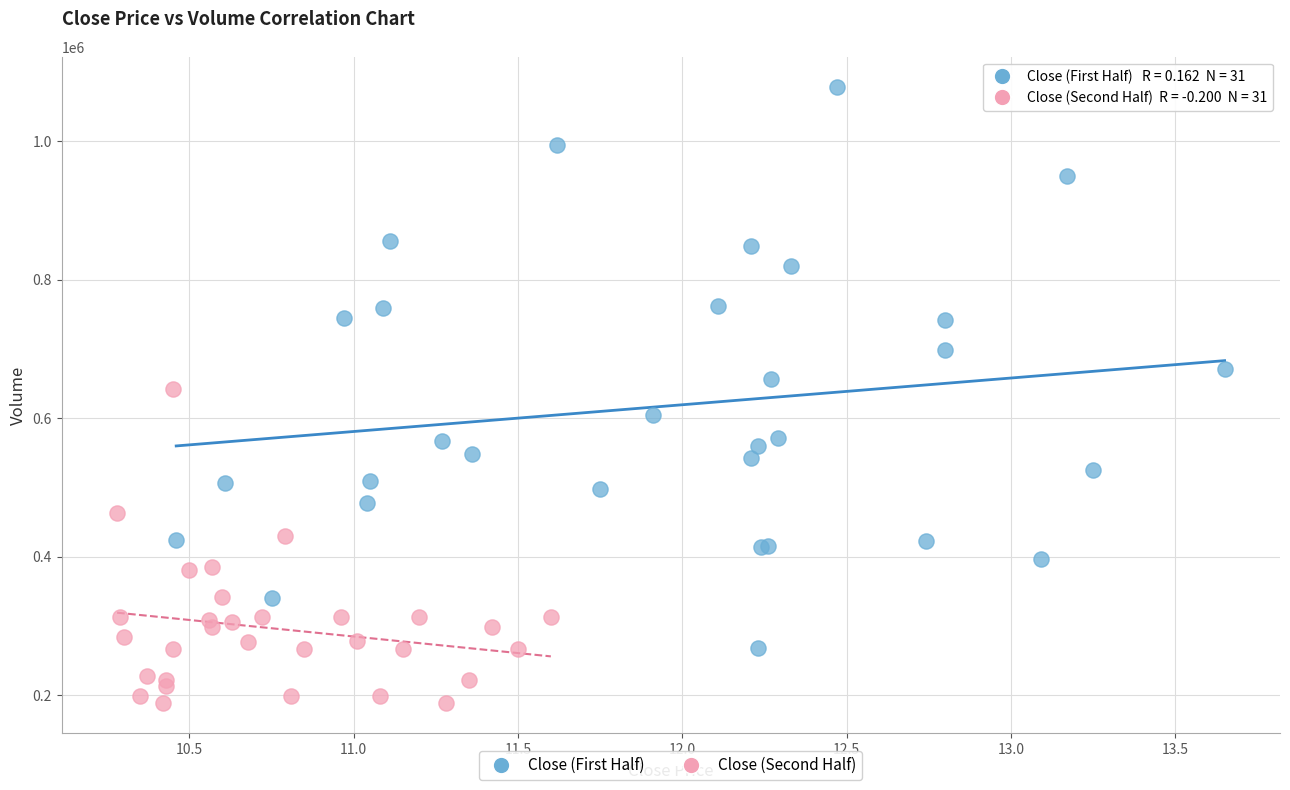

Which series contains the lowest Y value?

Close (Second Half)